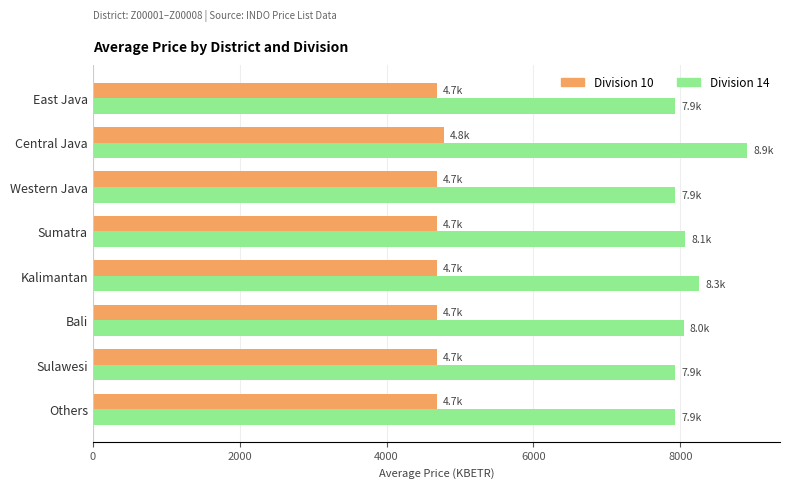

Is the value of Division 14 at Sumatra greater than the value of Division 10 at Central Java?

Yes